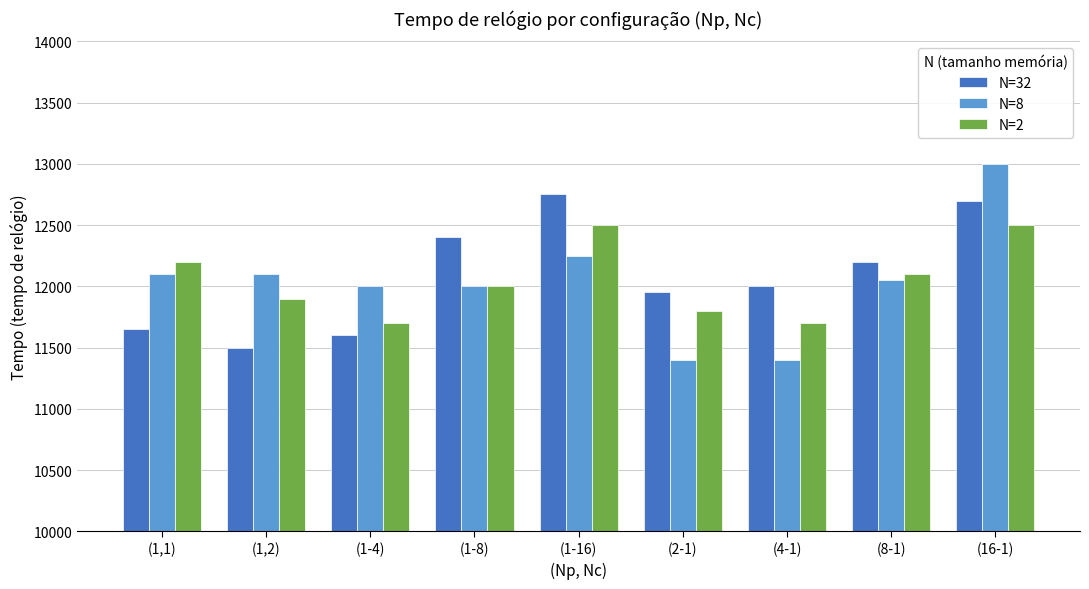

Rank the series by their maximum value, from lowest to highest.

N=2, N=32, N=8